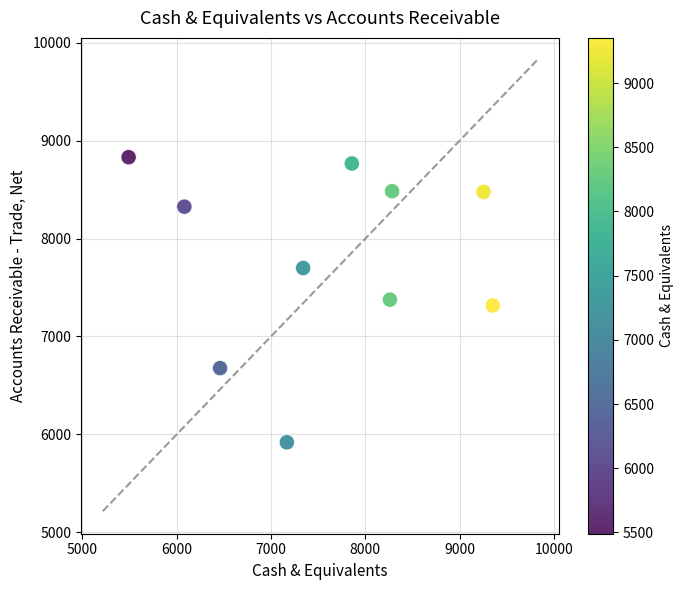

What is the average X value?

7555